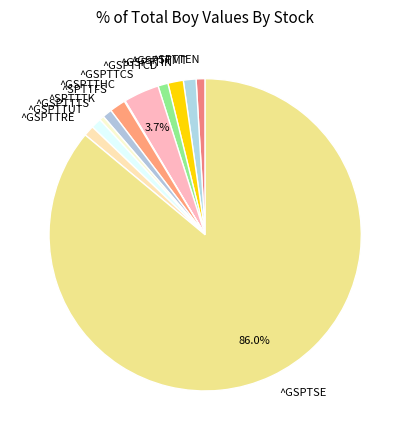

Do ^SPTTEN and ^GSPTTIN together represent more than half of the pie?

No